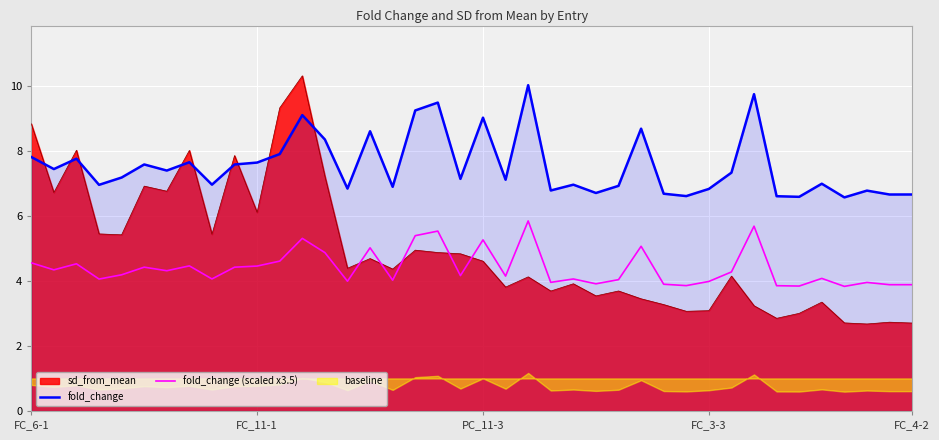

Where does the fold_change series first go above 7?

FC_6-1